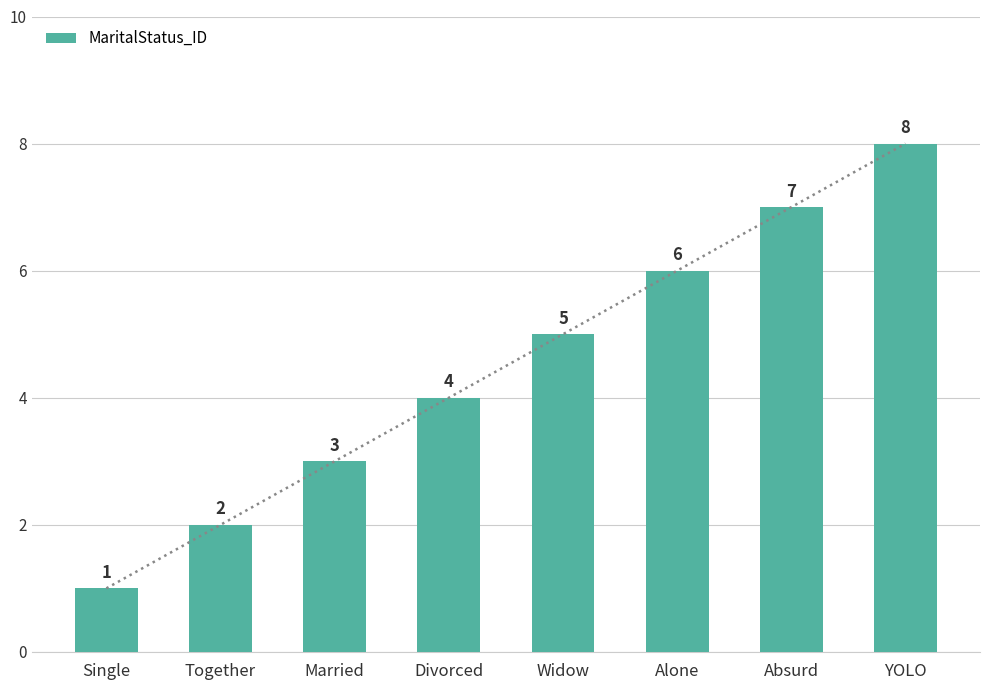

List the labels in order of value, largest first.

YOLO, Absurd, Alone, Widow, Divorced, Married, Together, Single